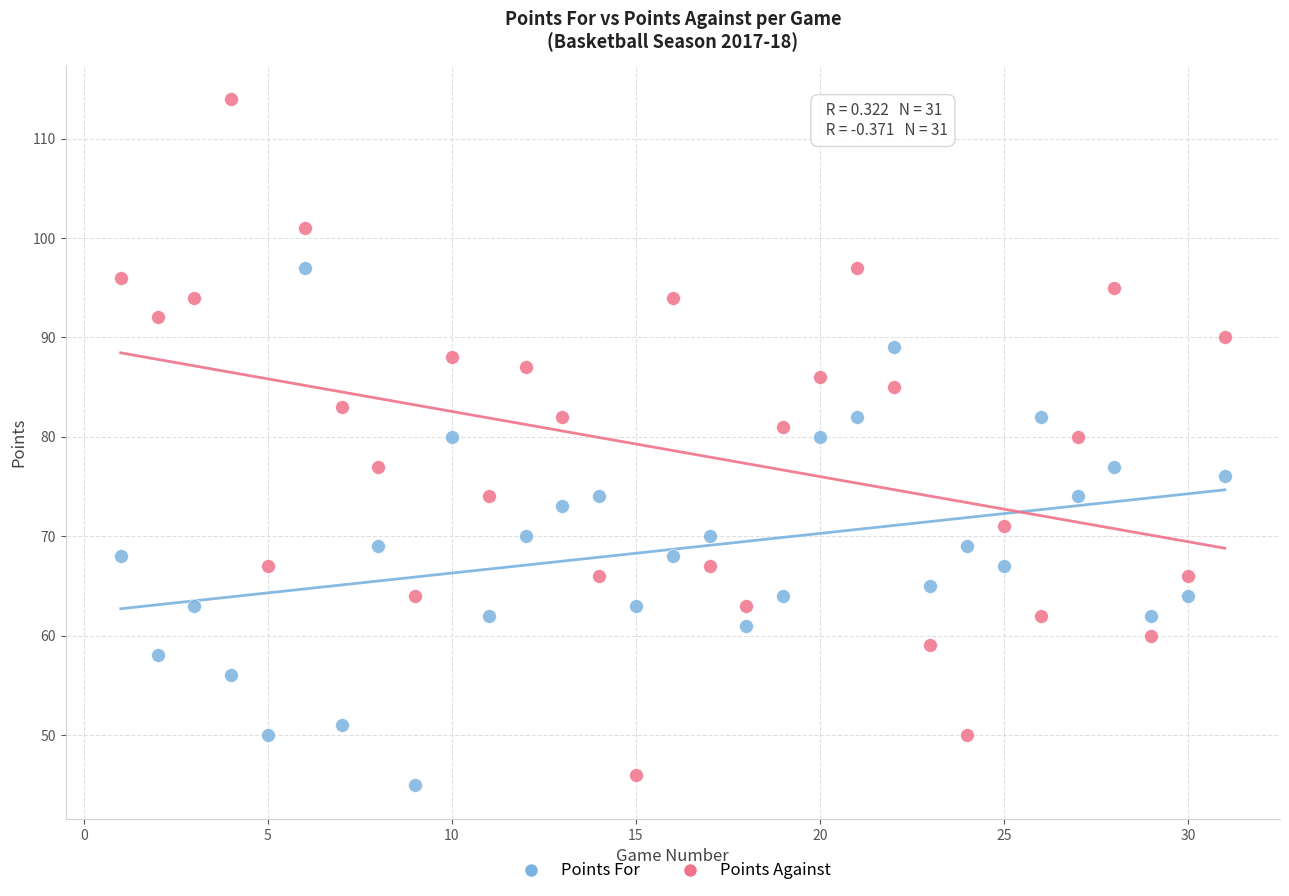

What are all the series names shown in the legend?

Points For, Points Against